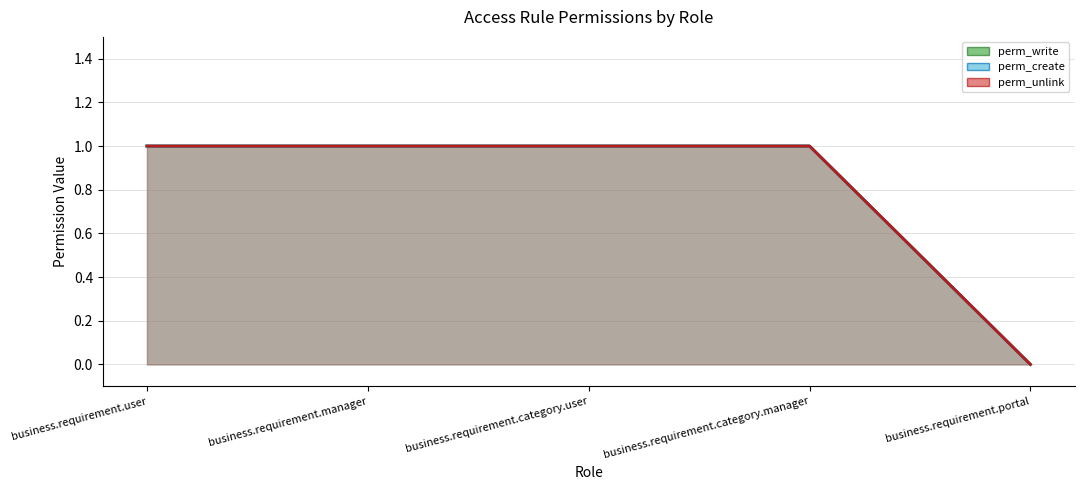

Between business.requirement.manager and business.requirement.portal, which series saw the biggest shift?

perm_write (line)